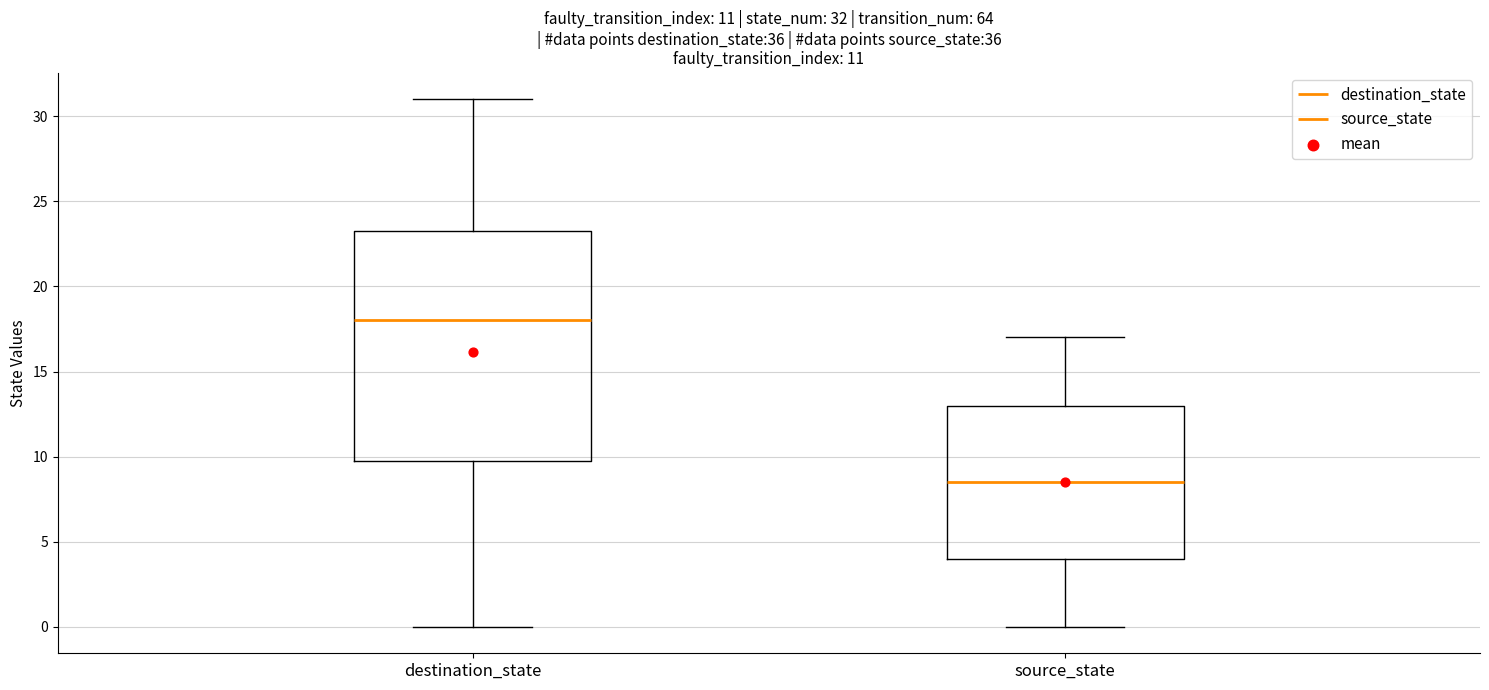

Which box's median line is the highest?

destination_state